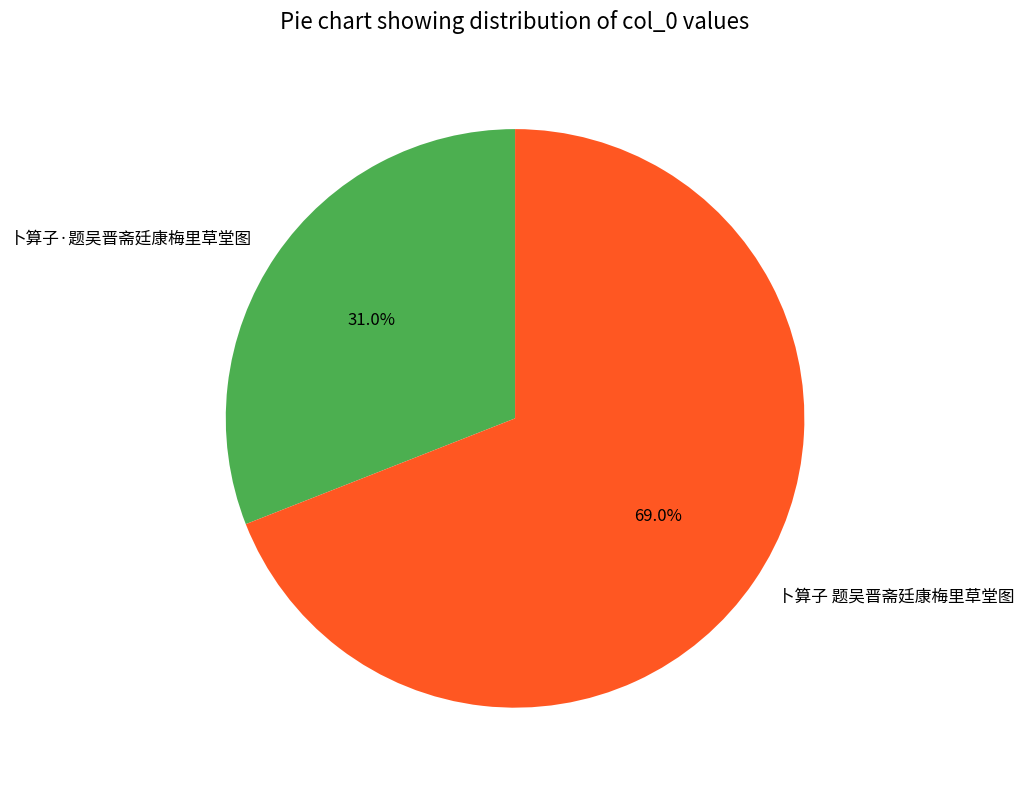

How many segments does this pie chart have?

2